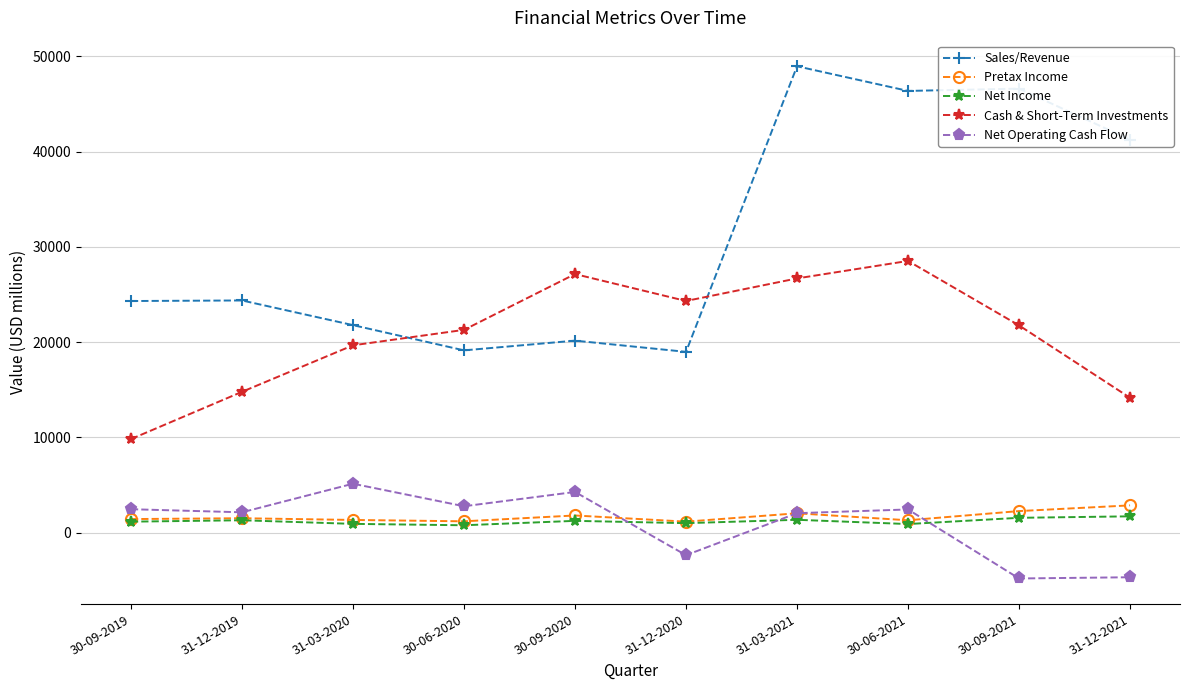

Between 30-09-2020 and 30-06-2021, which series saw the biggest shift?

Sales/Revenue